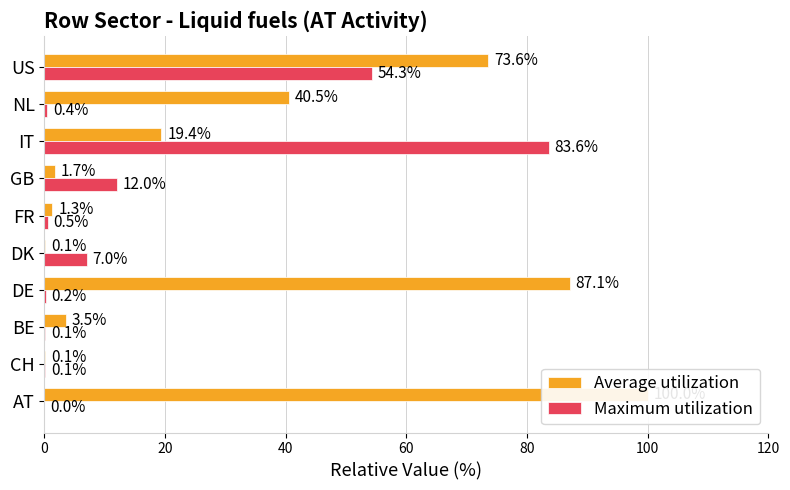

Between IT and NL, which series saw the biggest shift?

Maximum utilization